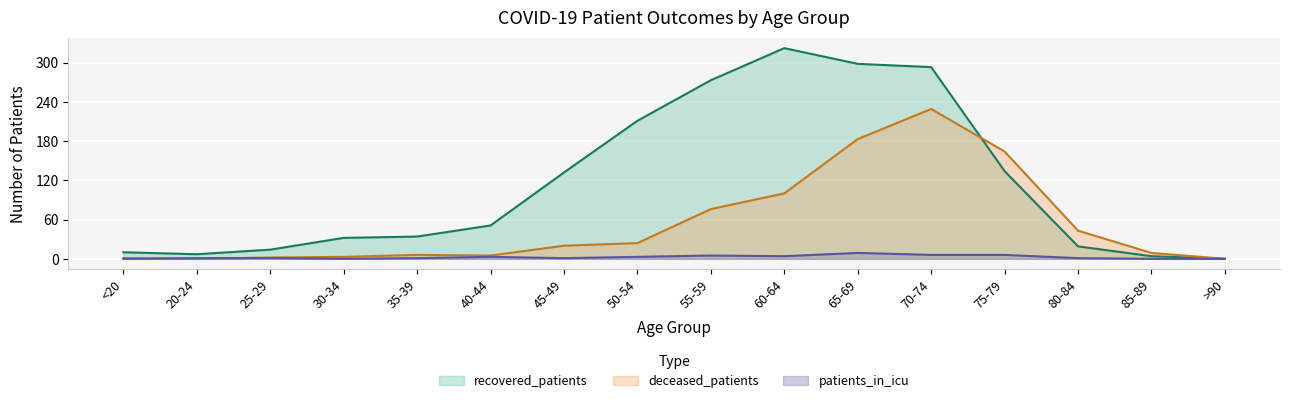

What position from the right is 60-64?

7